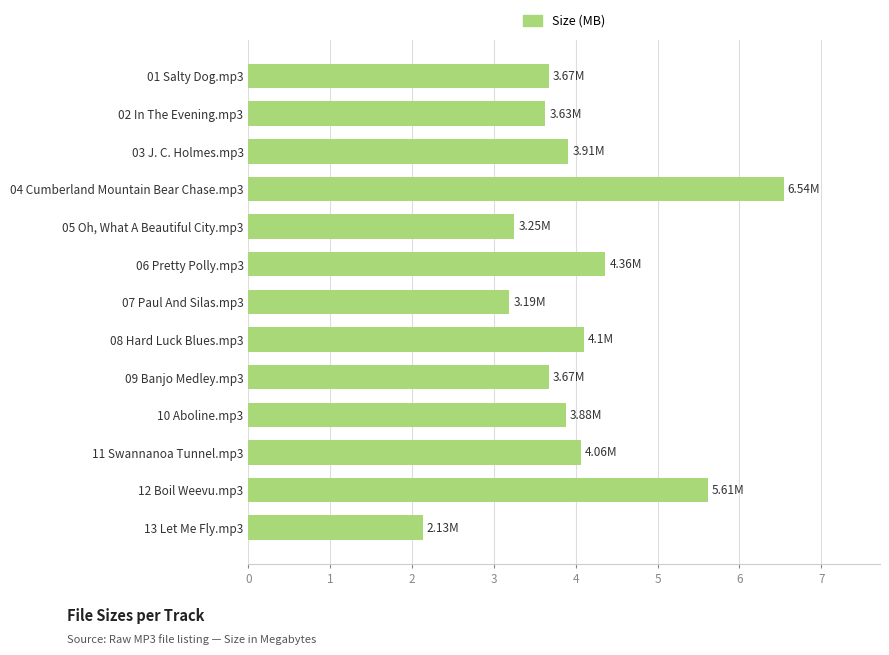

Between 03 J. C. Holmes.mp3 and 01 Salty Dog.mp3, which is larger?

03 J. C. Holmes.mp3